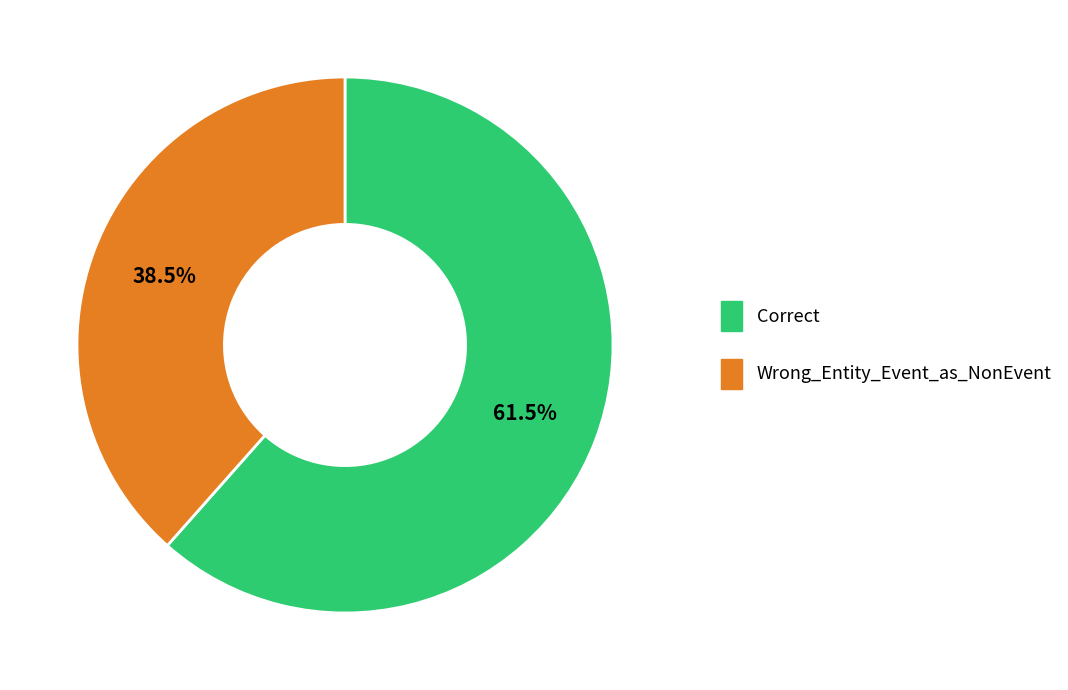

What is the ratio of the value at Wrong_Entity_Event_as_NonEvent to the value at Correct?

0.6